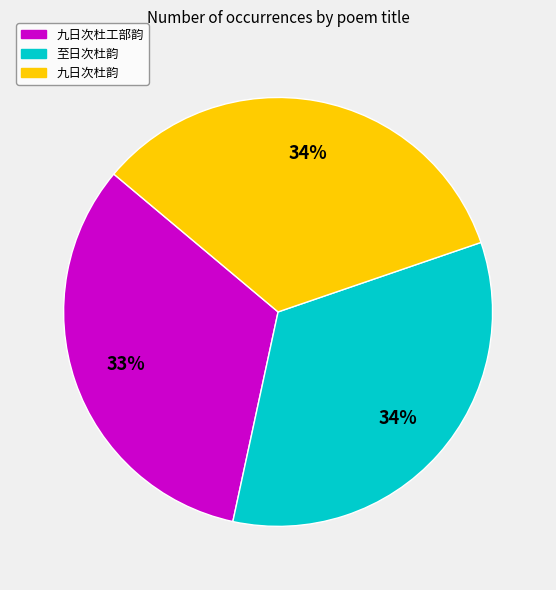

How many slices are in this pie chart?

3